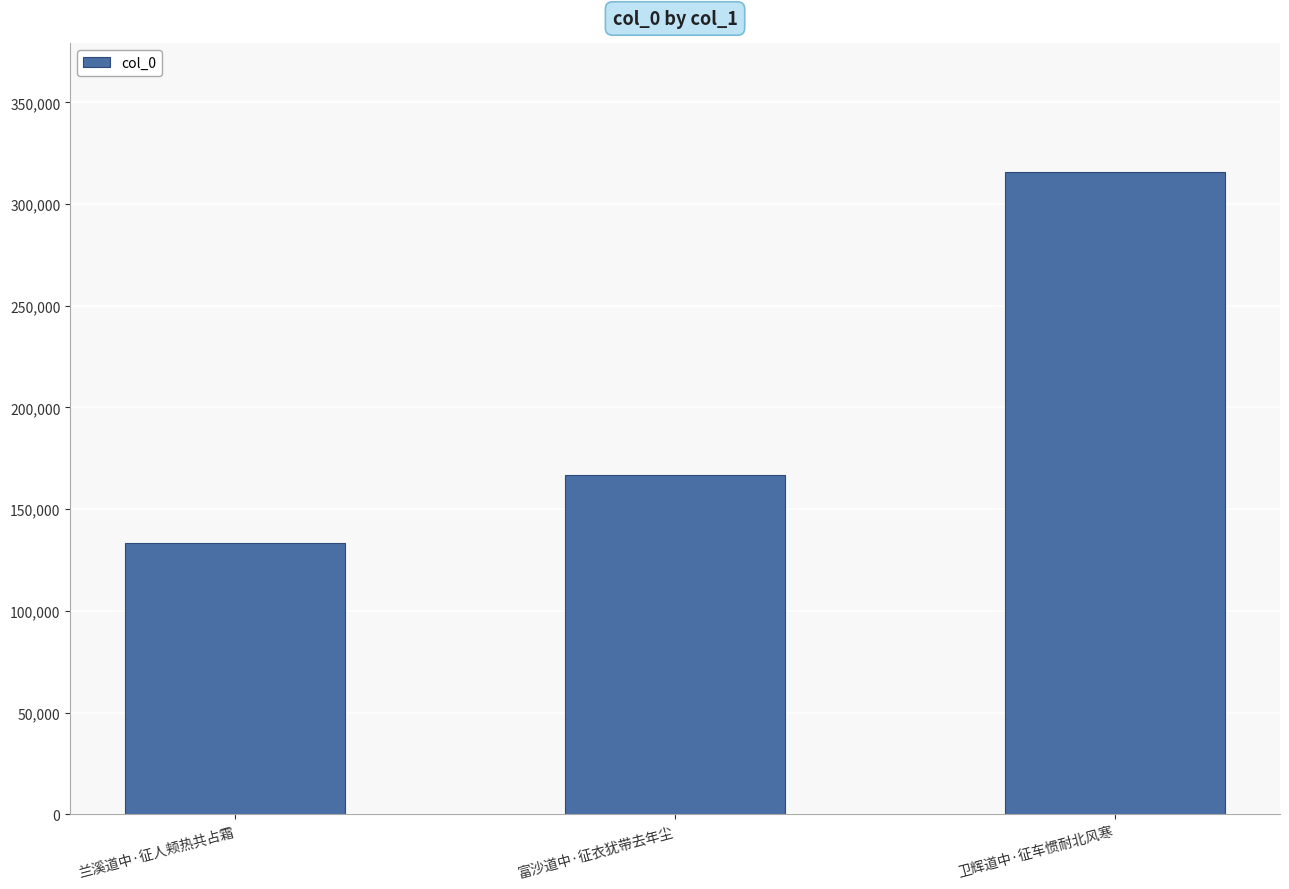

What is the label of the 2nd bar from the right?

富沙道中·征衣犹带去年尘